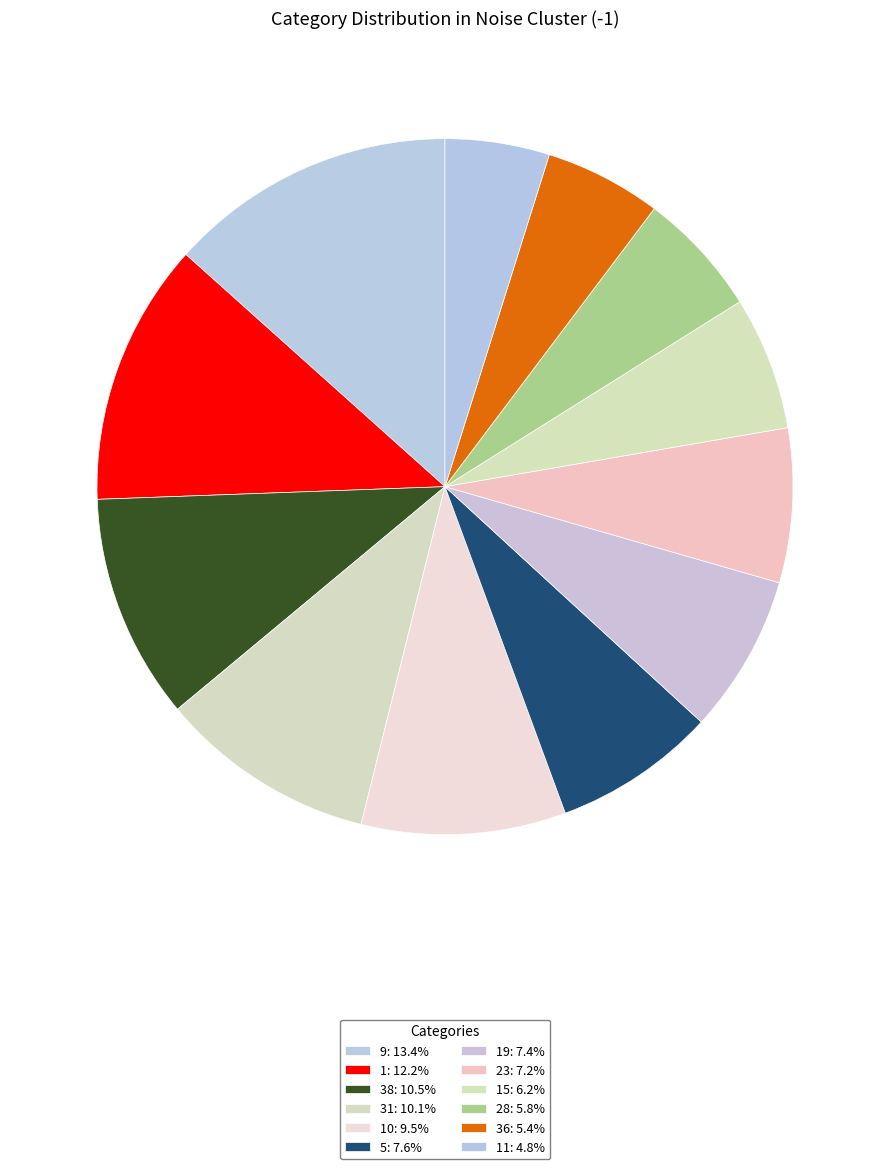

Count the number of slices in the pie.

12